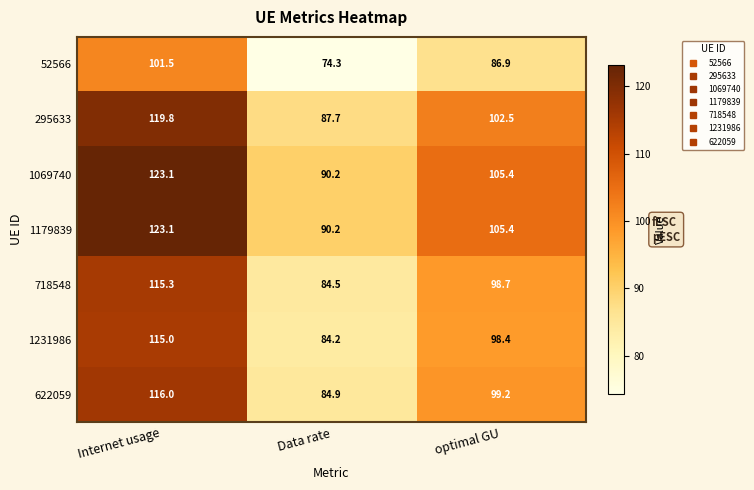

What is the difference between the 718548 values at optimal GU and Internet usage?

16.6